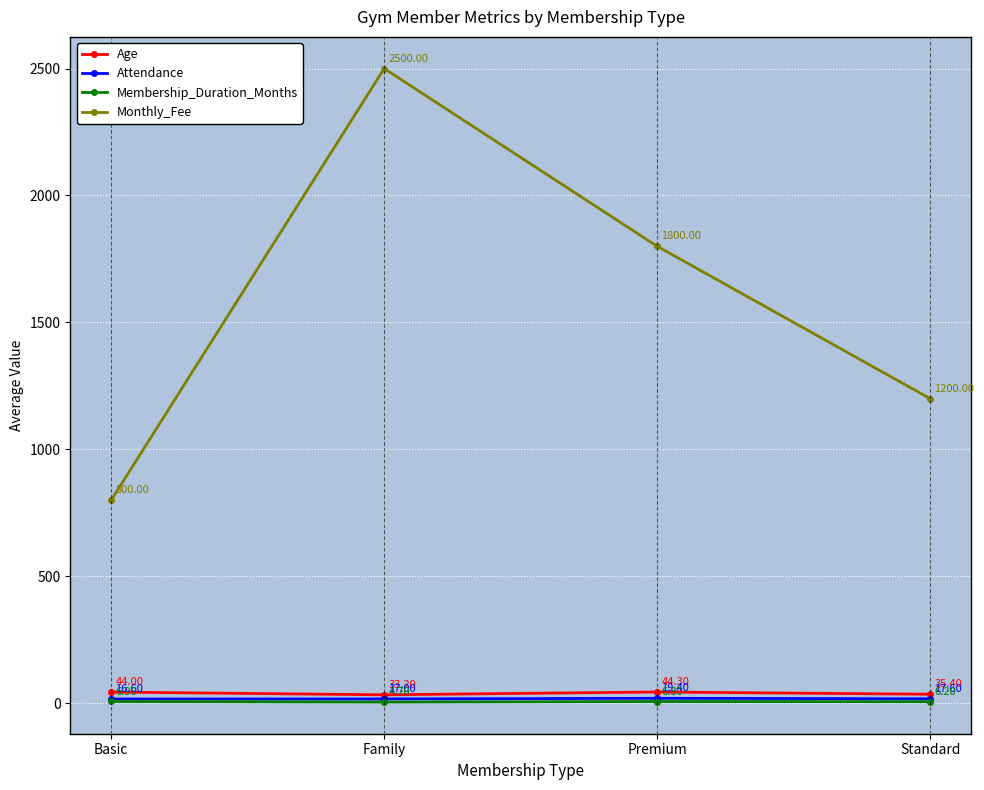

What are all the series names shown in the legend?

Age, Attendance, Membership_Duration_Months, Monthly_Fee